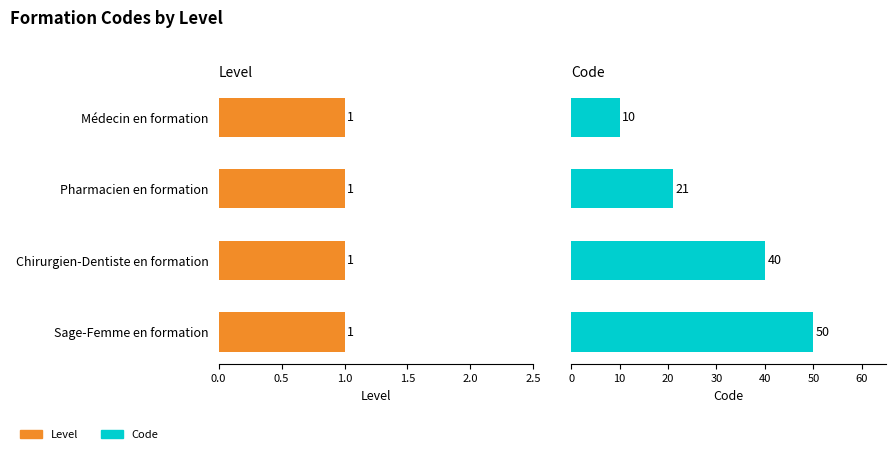

Does the chart contain any negative values?

No